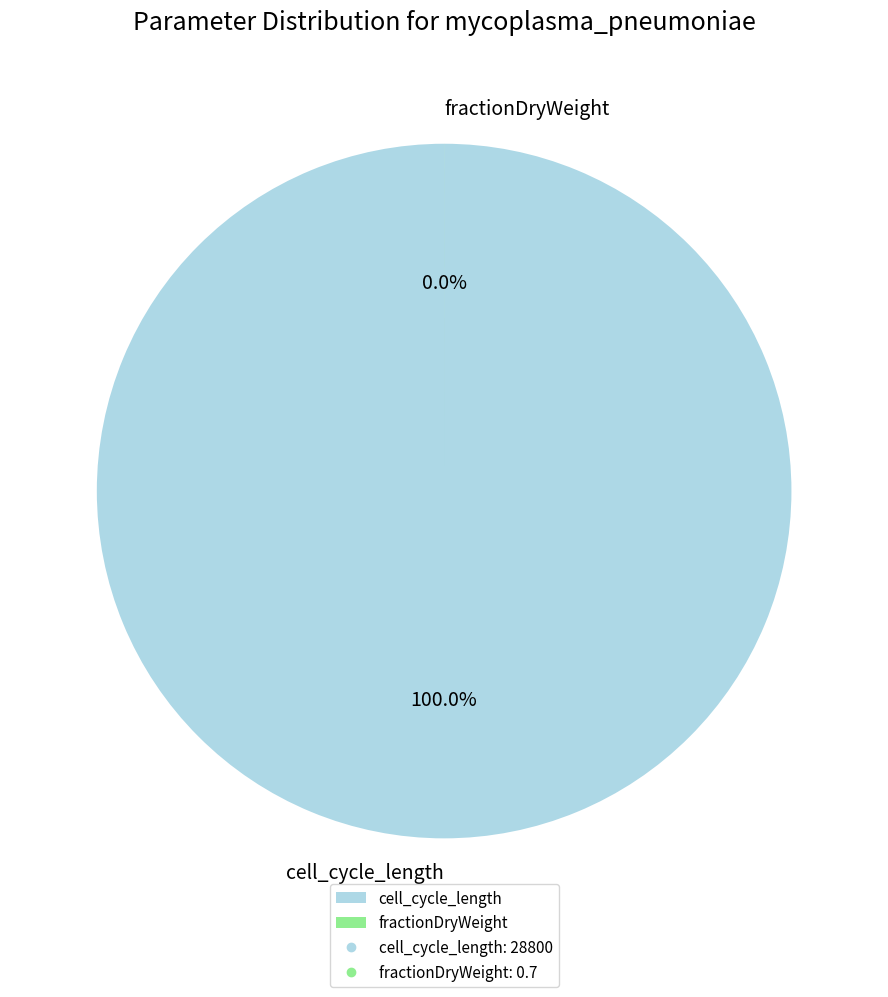

Between fractionDryWeight and cell_cycle_length, which is larger?

cell_cycle_length